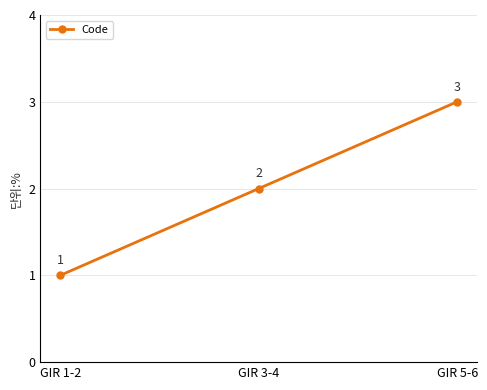

What is the value of the 3rd point from the left?

3